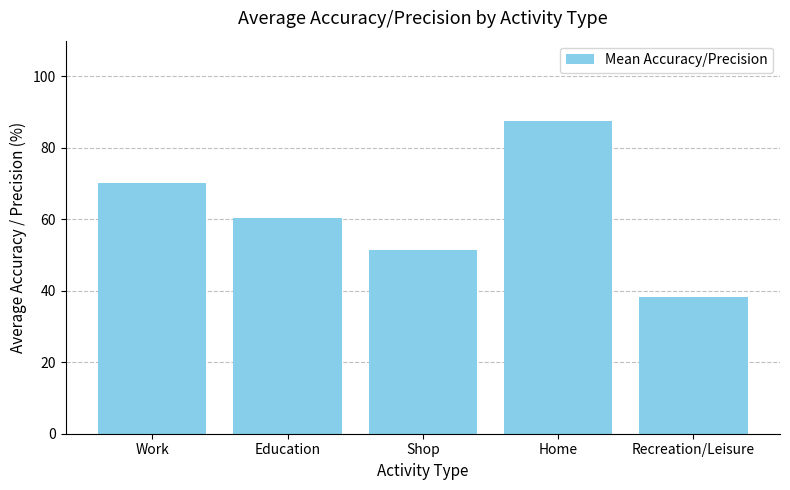

Reading left to right, list all the values displayed in this chart.

70.1	60.4	51.4	87.6	38.3